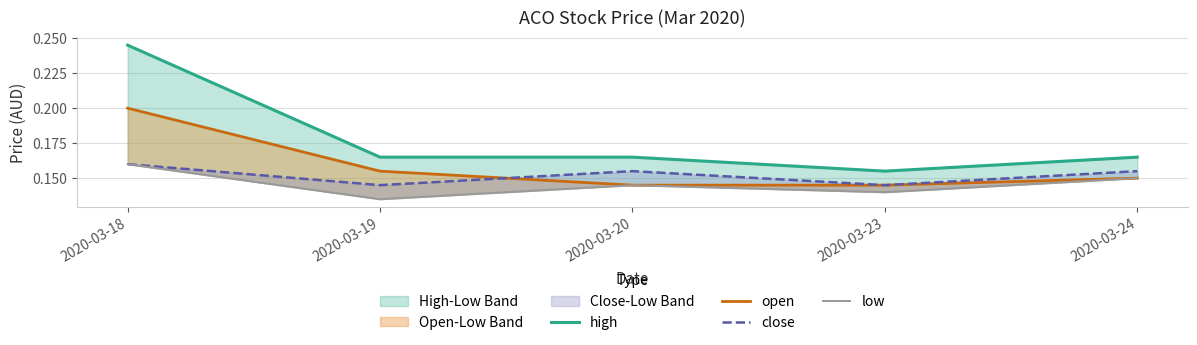

Is it true that open equals 0.2 at 2020-03-19?

True